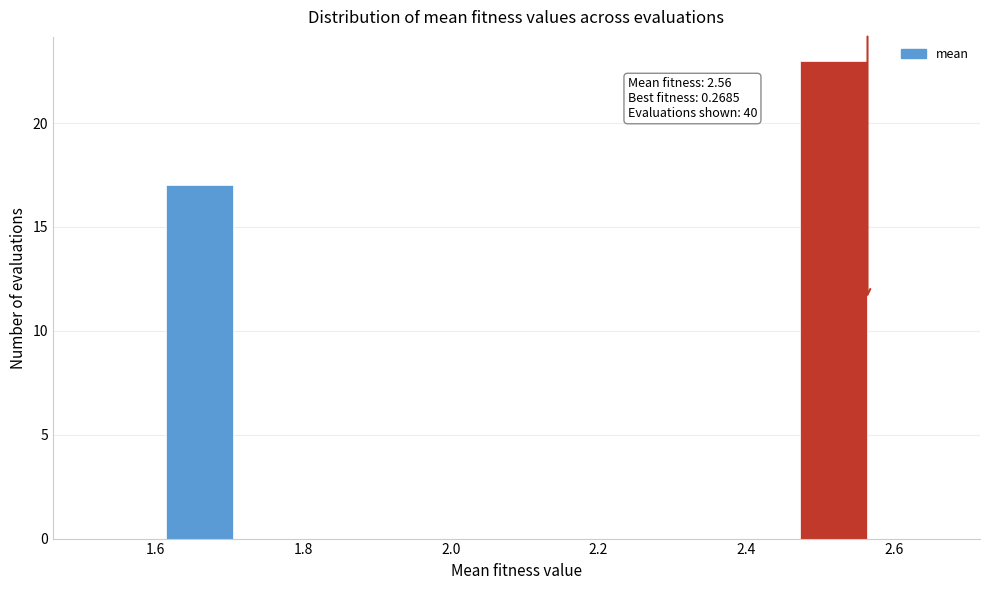

Which range on the x-axis has the tallest bar?

2.48 to 2.56